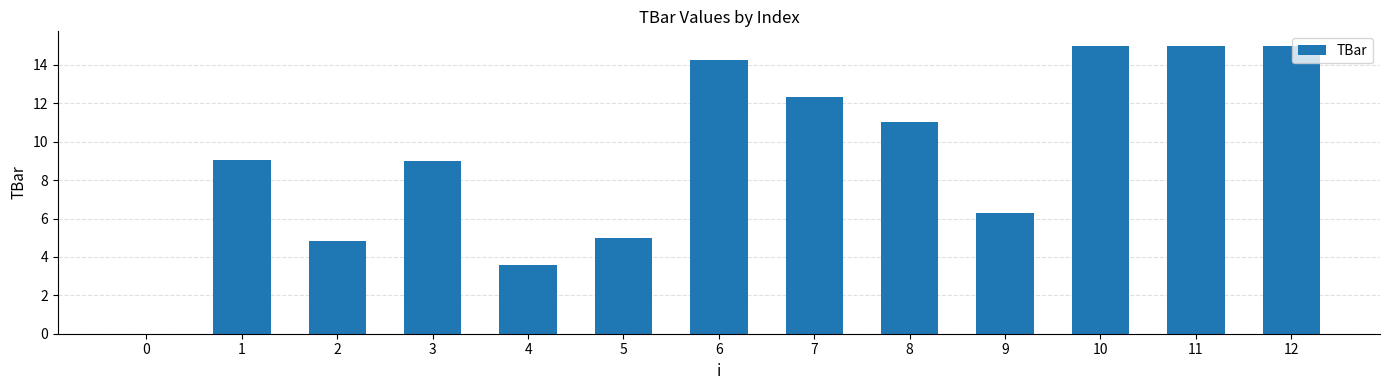

What is the difference between the values at 10 and 8?

4.0